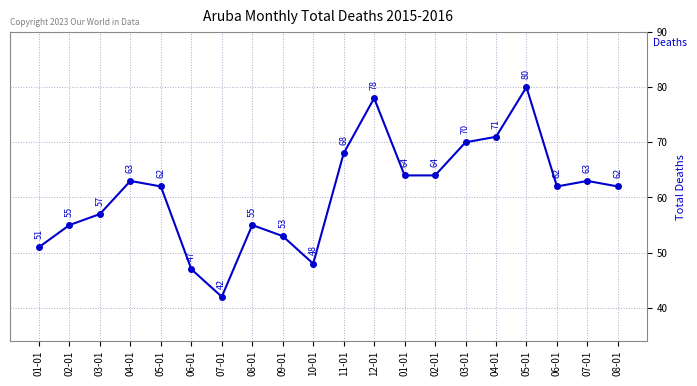

True or false: there are more than 2 points higher than both neighbors.

True